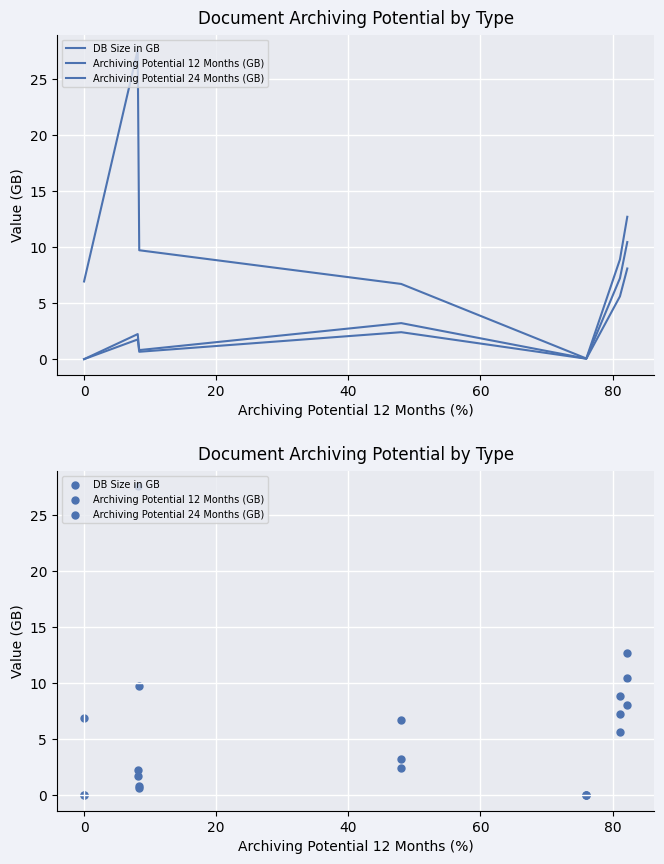

Which series has the largest total across all categories?

DB Size in GB